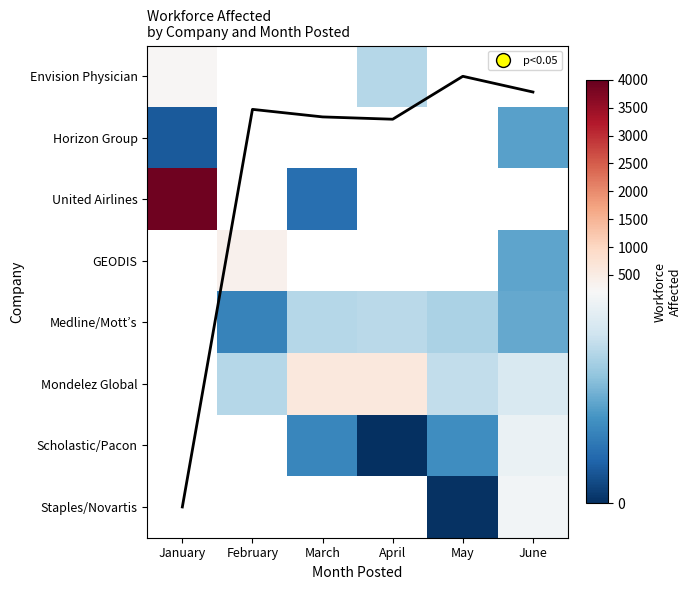

Which series has the largest range (max minus min)?

United Airlines